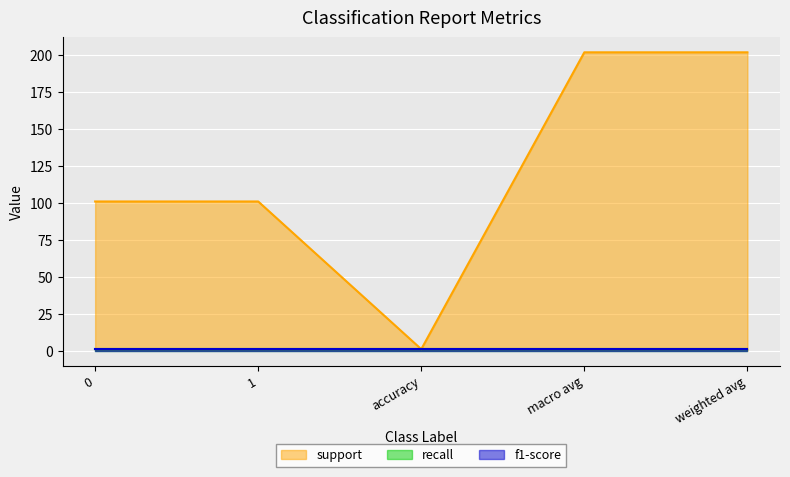

What is the spread (max minus min) of values at macro avg?

201